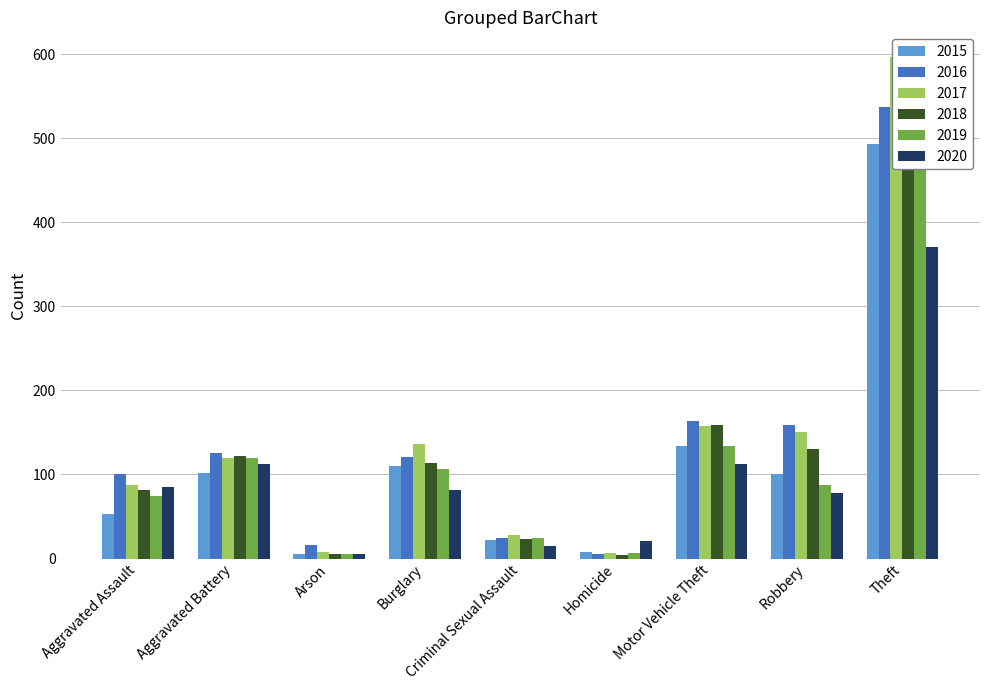

Is the value of 2020 at Criminal Sexual Assault greater than the value of 2015 at Aggravated Battery?

No